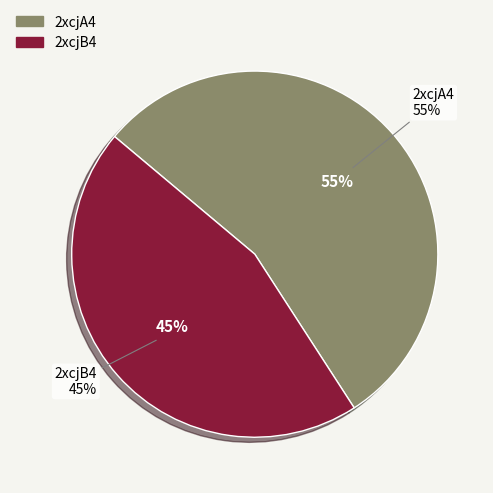

The 2xcjA4 slice represents 55% of the pie. True or false?

True